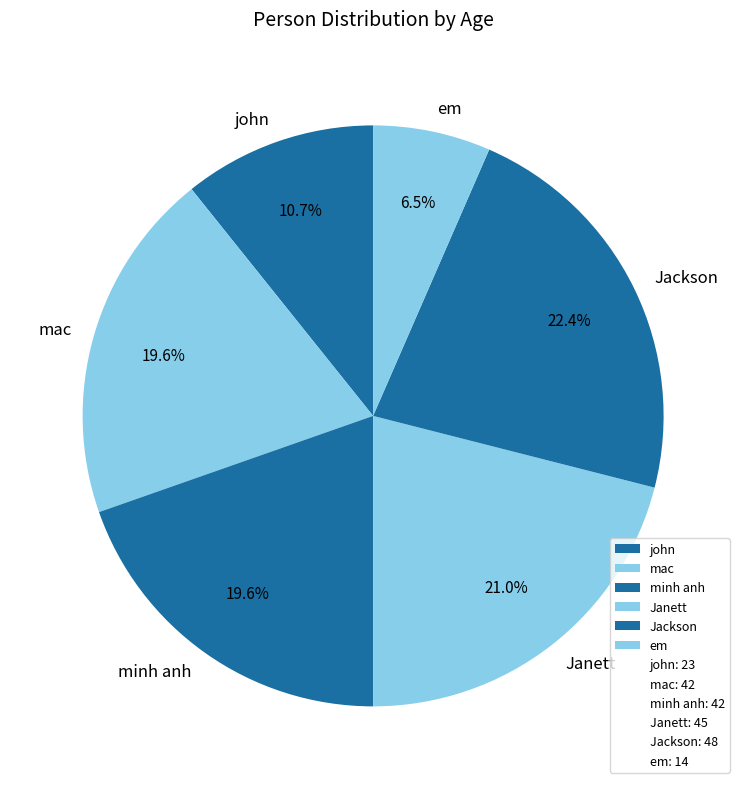

Which slice is the smallest?

em